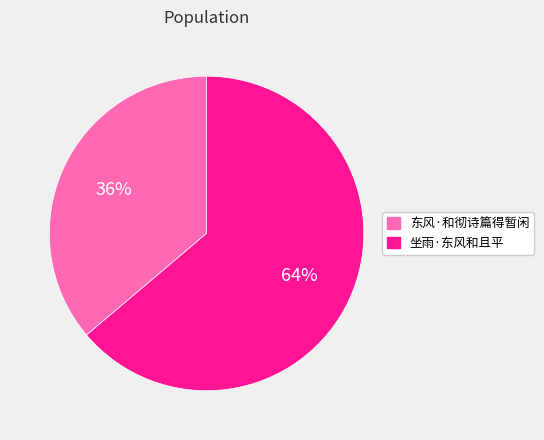

What percentage is the 坐雨·东风和且平 slice, to the nearest percent?

64%